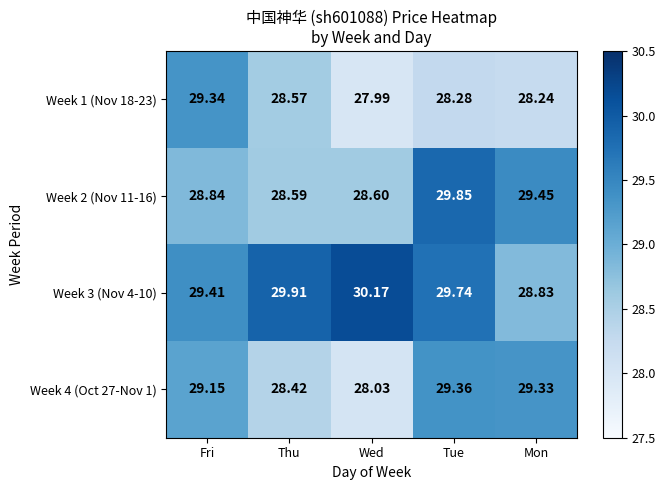

What is the greatest value displayed?

30.2